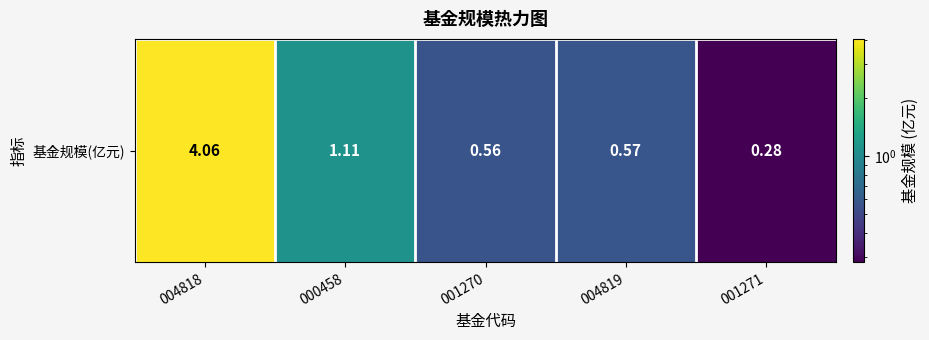

What is the difference between the maximum and minimum values?

3.8